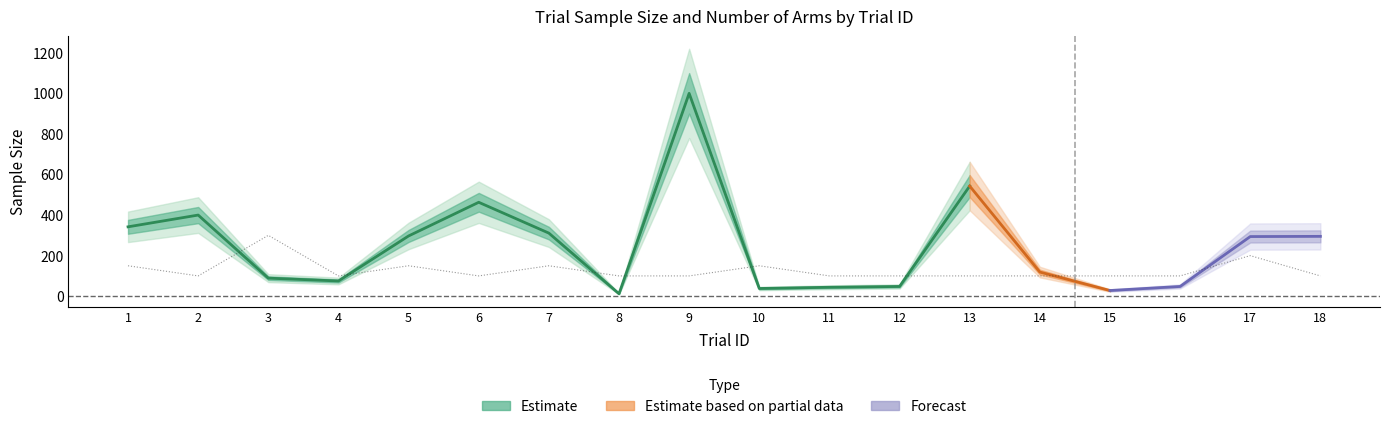

At which category does the data reach its first local peak?

3